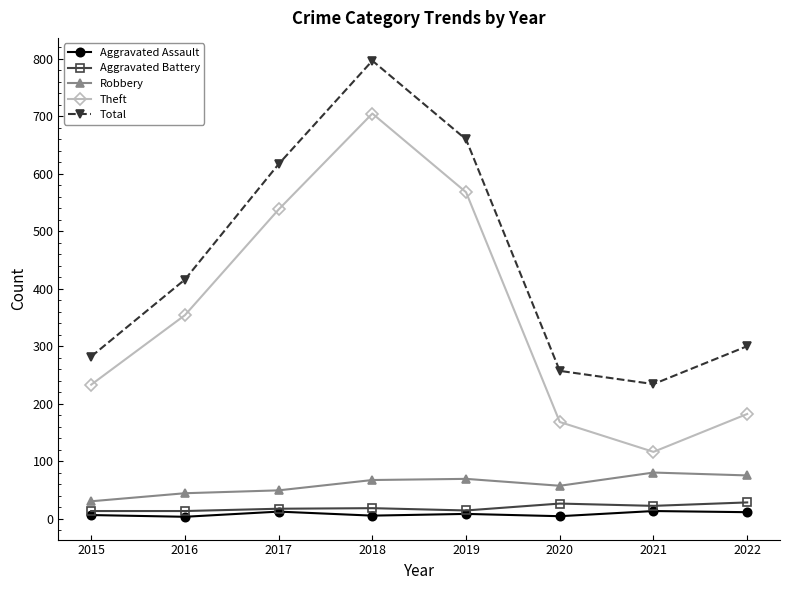

Which series changed the most between 2018 and 2021?

Theft